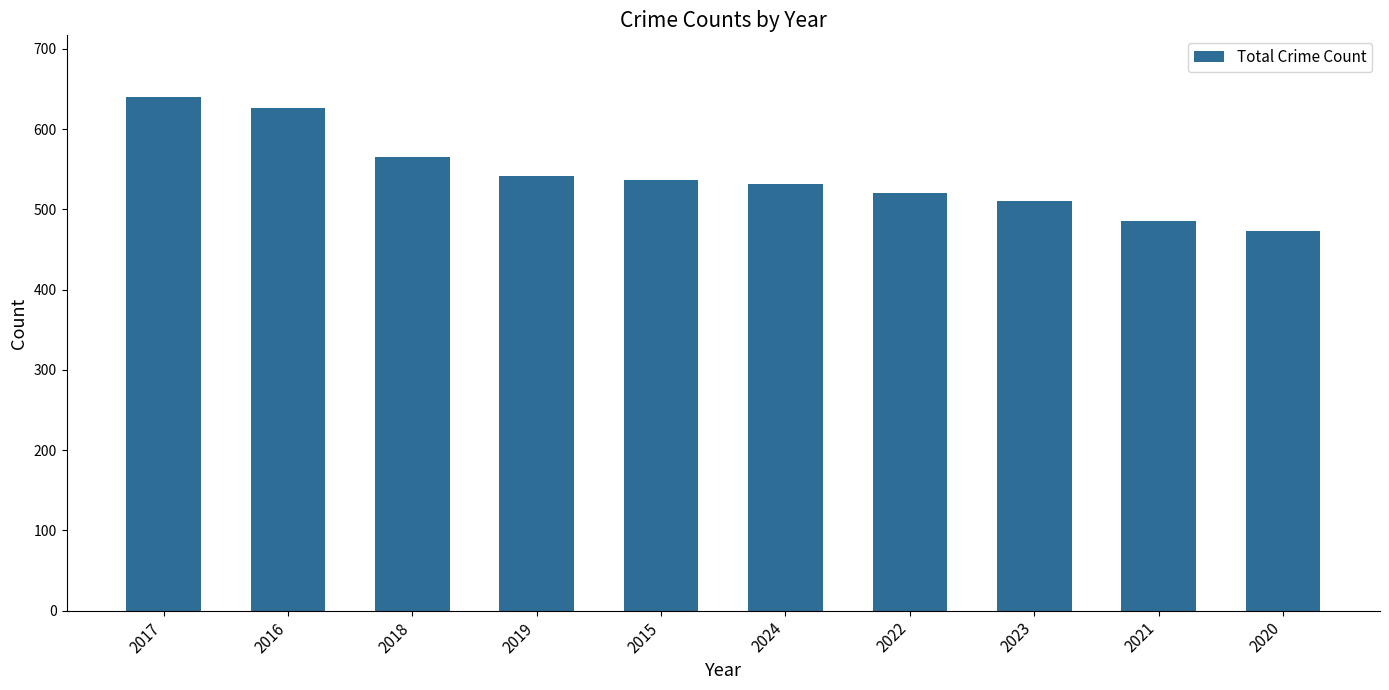

How many data points does each series have?

10